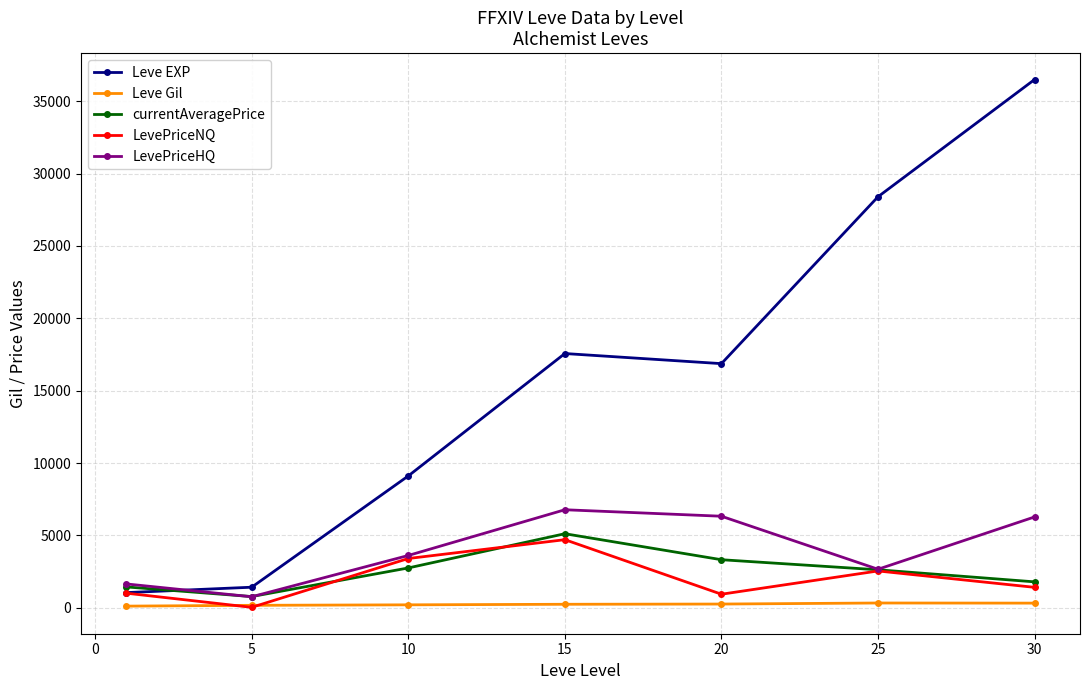

True or false: Leve EXP and Leve Gil intersect in this chart.

False